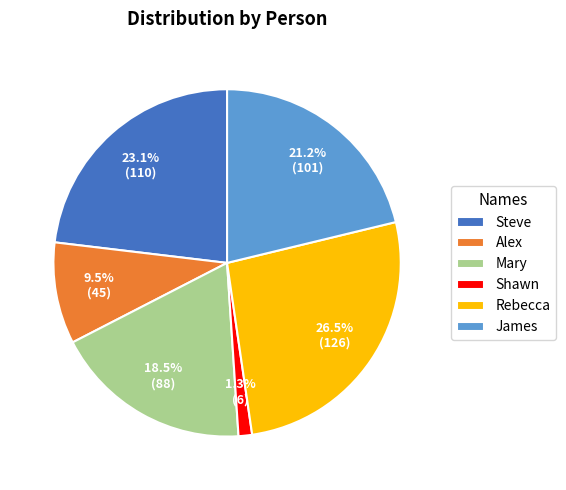

How many slices are in this pie chart?

6